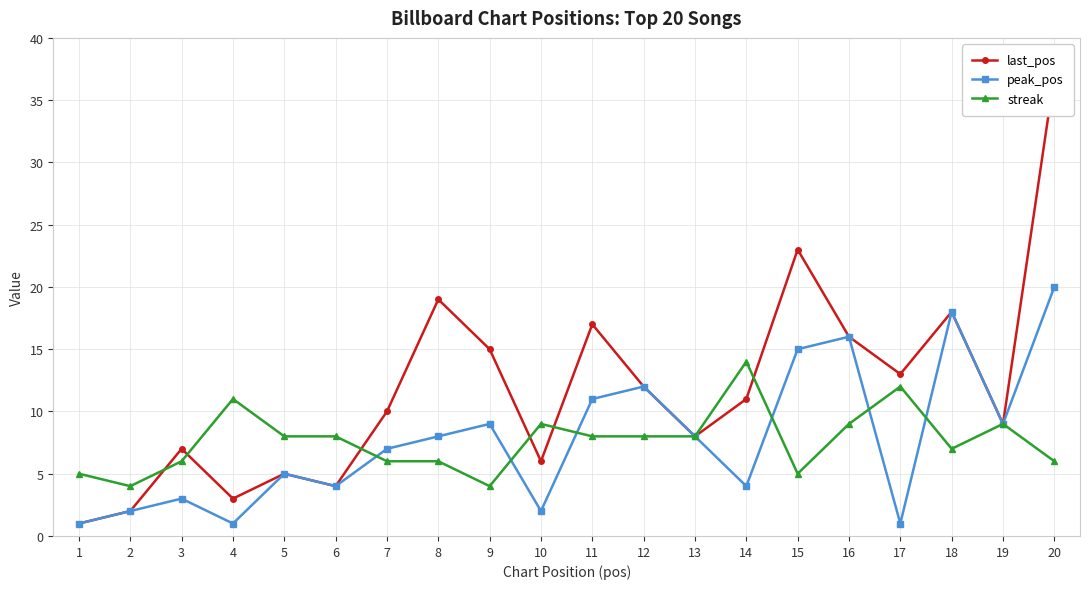

How many data points in peak_pos are above 8?

8